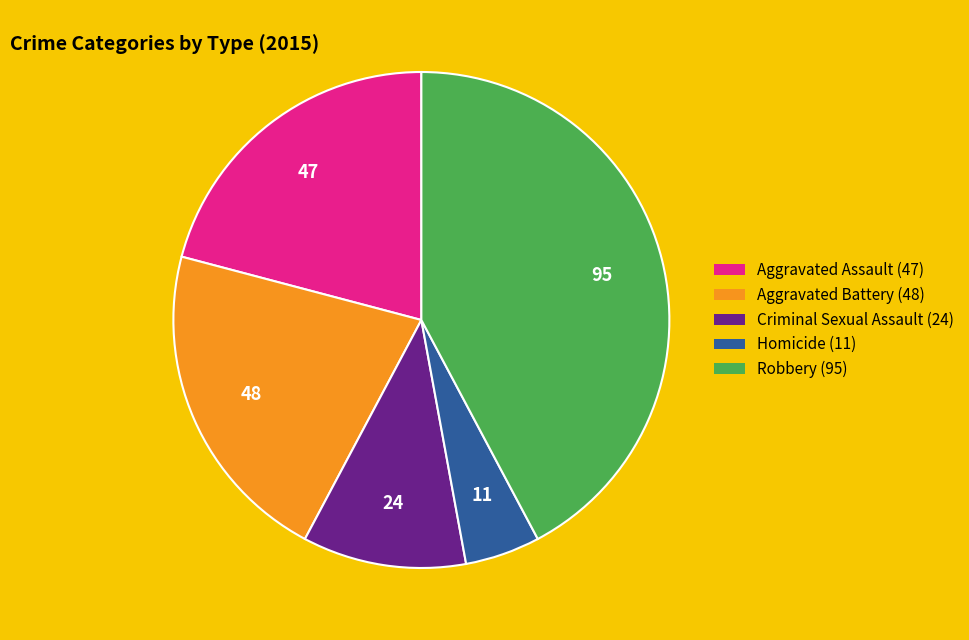

True or false: Aggravated Battery accounts for 21% of the total.

True